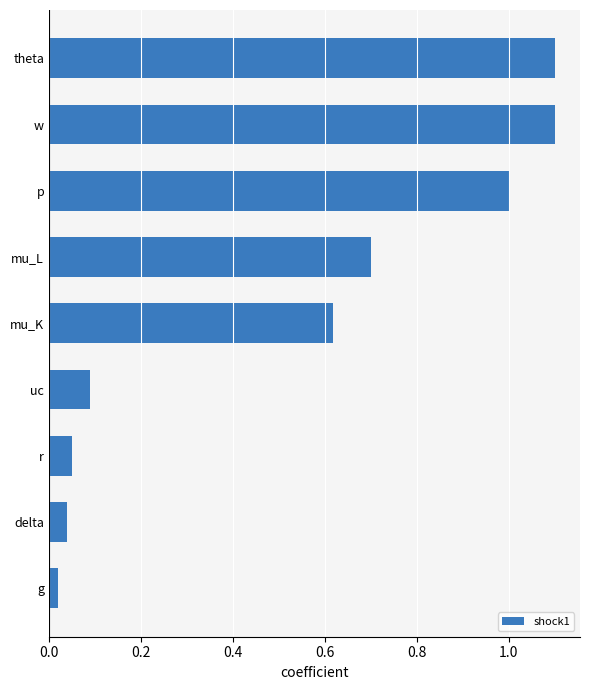

What is the label of the 9th bar from the top?

g